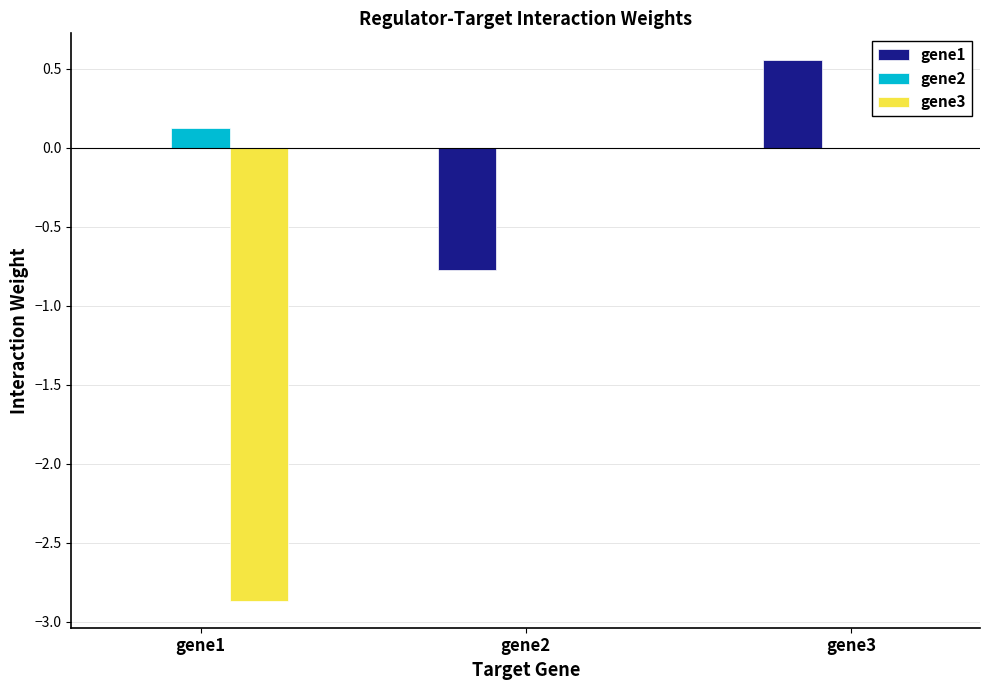

At which category is the sum across all series the highest?

gene3